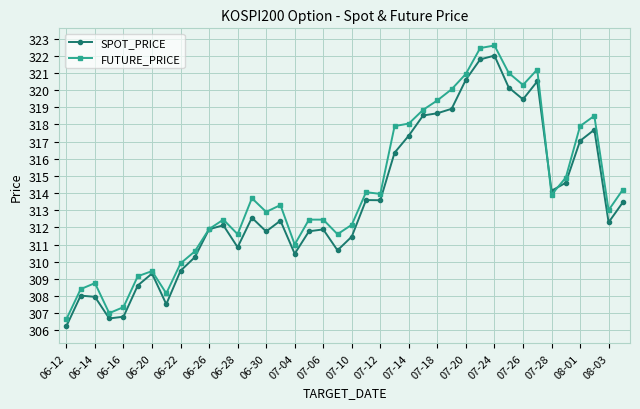

What is the lowest value of the SPOT_PRICE series?

306.2